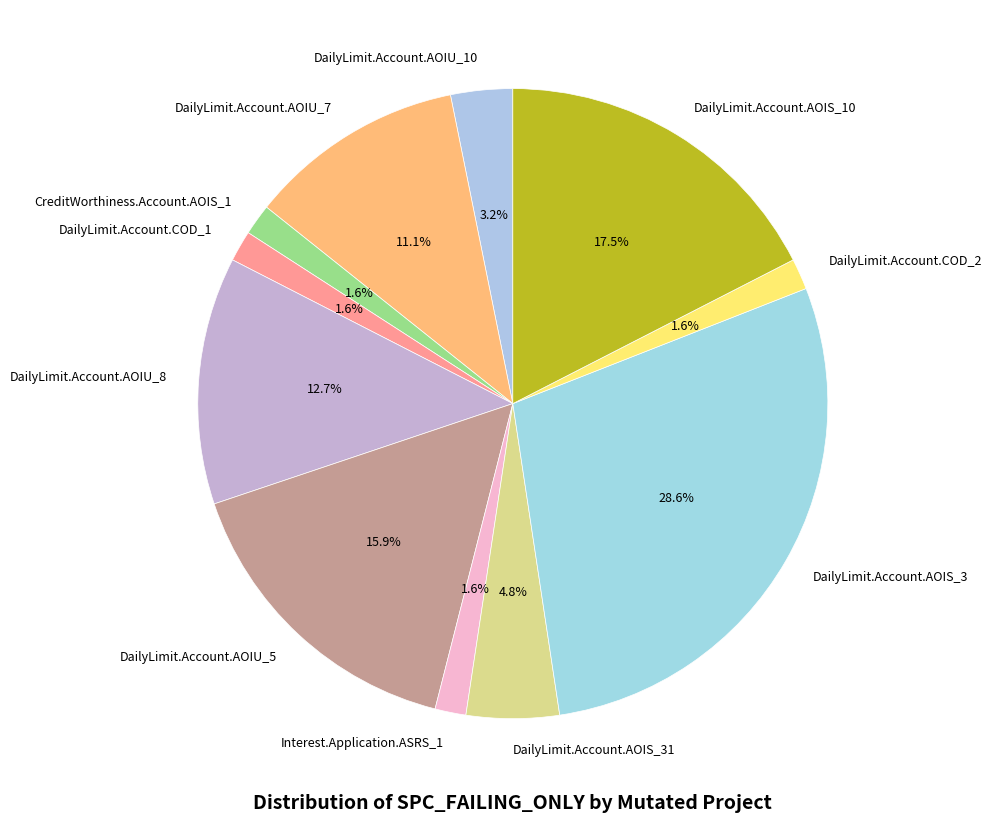

How many segments does this pie chart have?

11